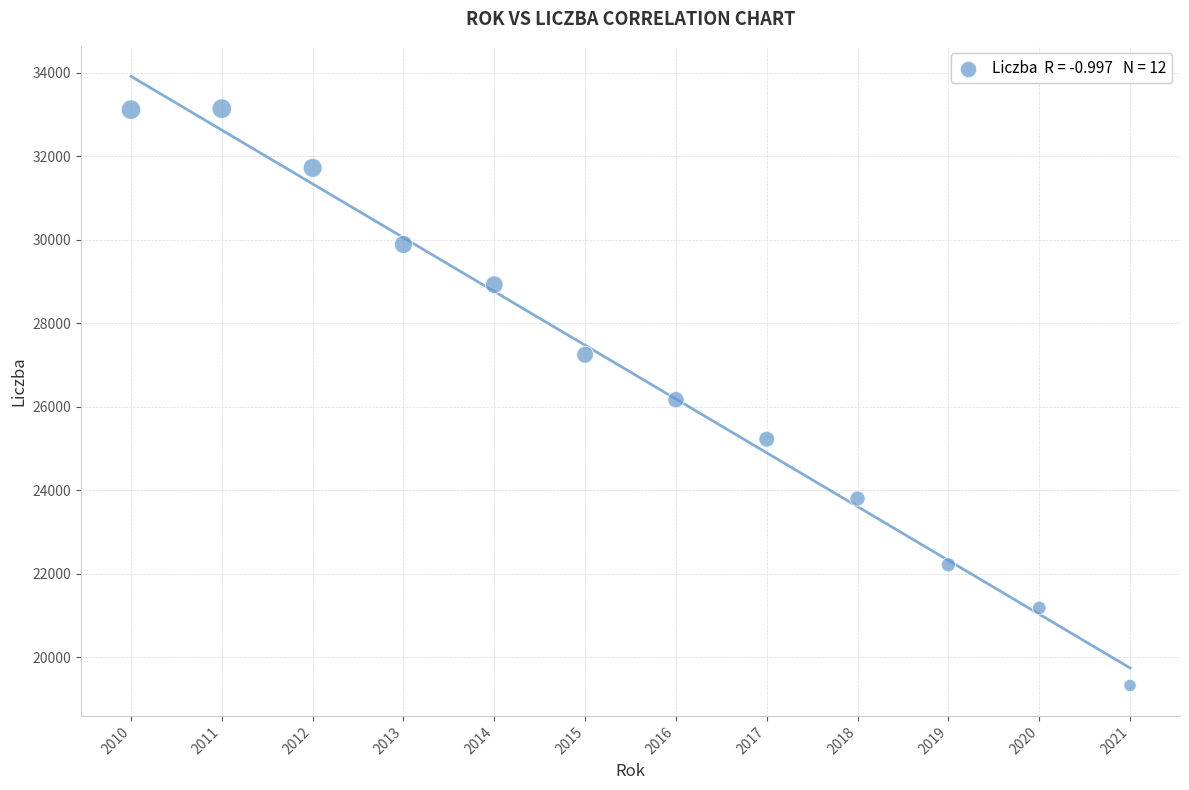

What is the average Y value?

26829